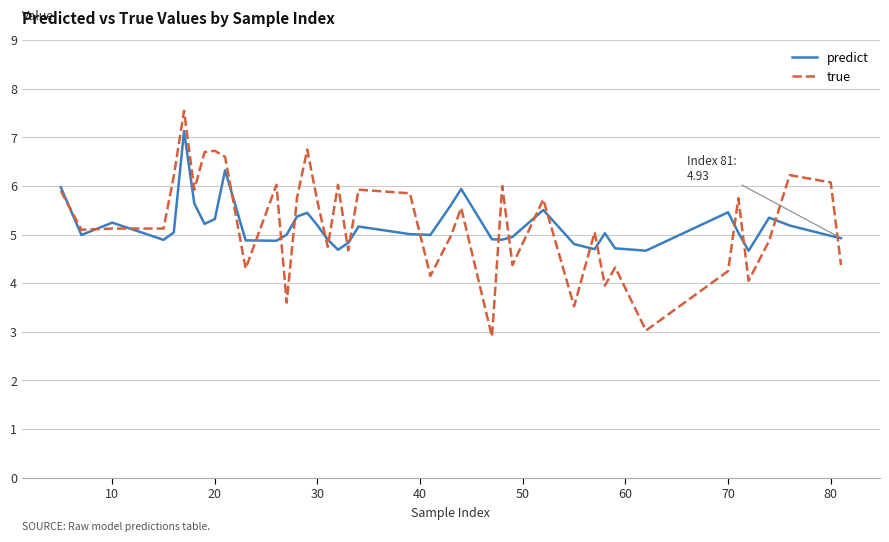

Which series has the widest spread of values?

true